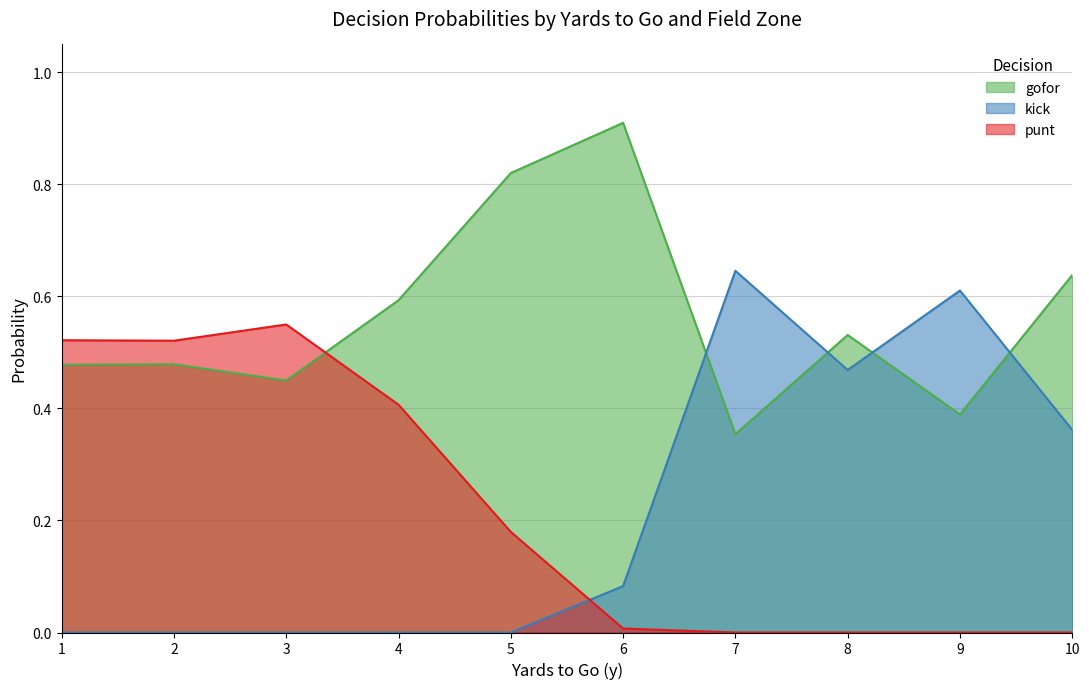

At 3, list the series in order from smallest to largest.

kick, gofor, punt